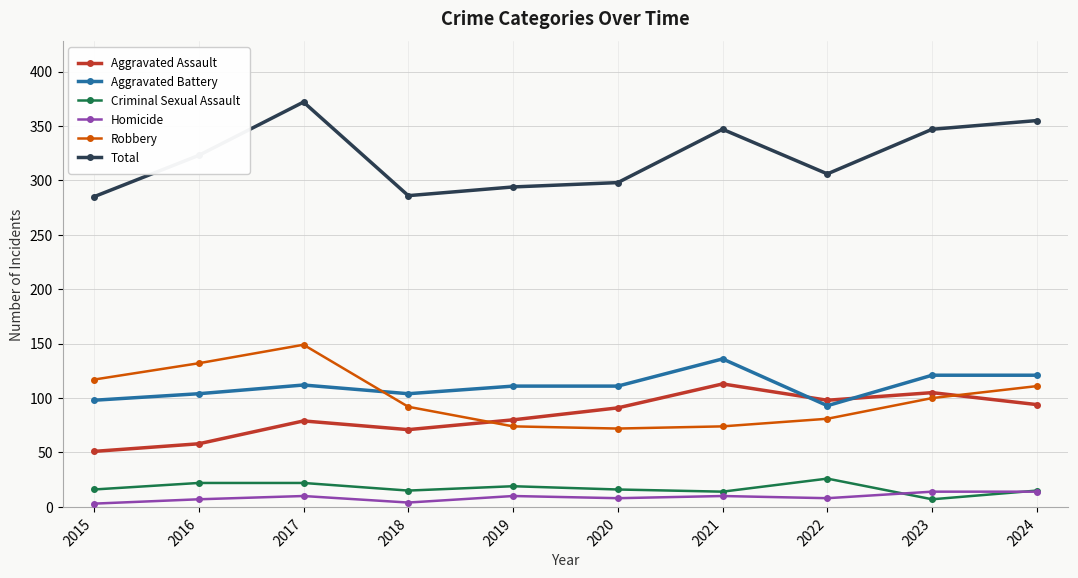

Rank the series by their maximum value, from lowest to highest.

Homicide, Criminal Sexual Assault, Aggravated Assault, Aggravated Battery, Robbery, Total